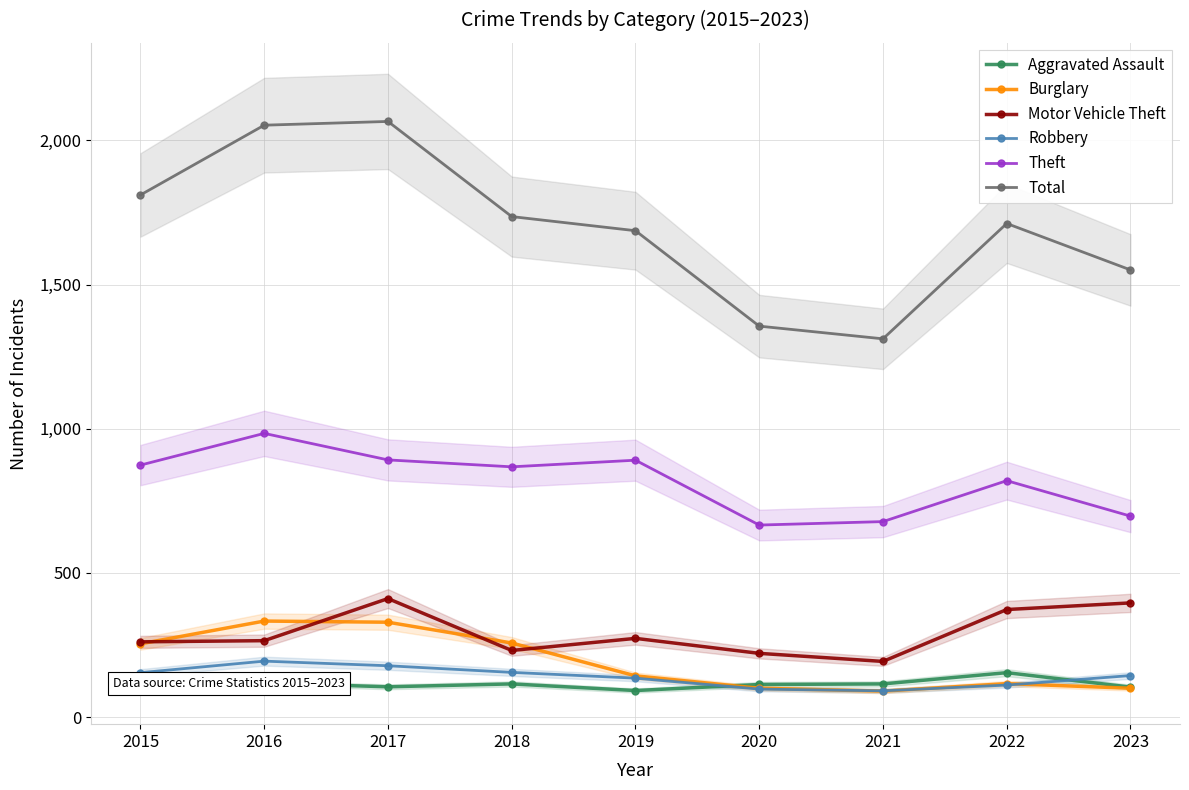

Which series changed the most between 2017 and 2022?

Total